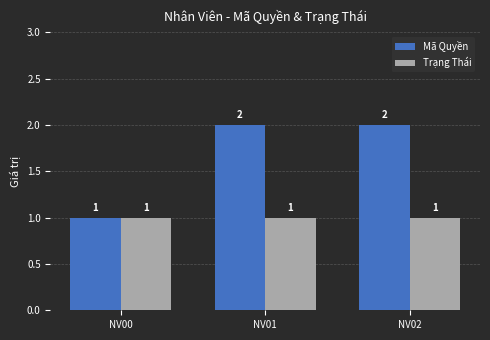

List the series in order of their peak value, highest first.

Mã Quyền, Trạng Thái